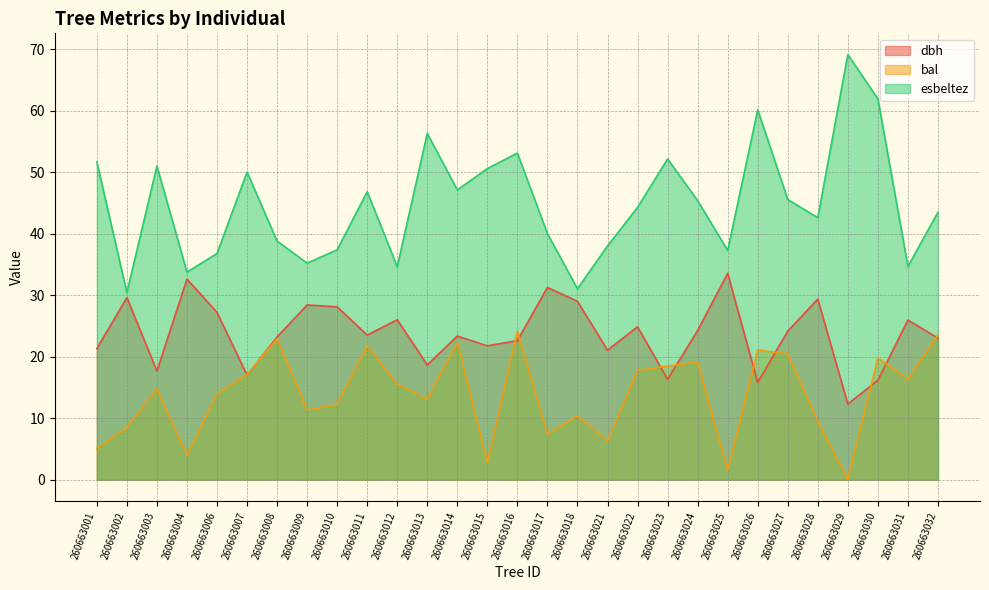

What is the lowest value of the esbeltez series?

30.4